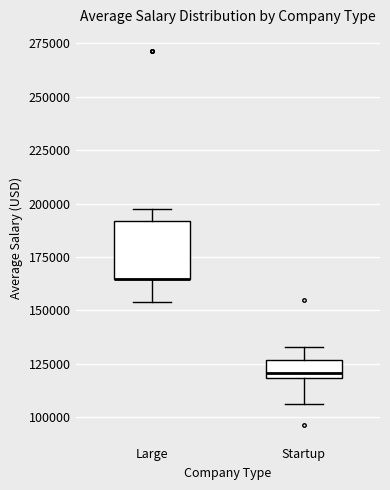

Reading left to right, transcribe this box plot: for each box, give where its median line is, the range the box spans, and where its two whiskers end, as read against the y-axis. The values are not printed on the chart, so give them approximately, as read against the axis.

Large: median 165000 (drawn on the box's lower edge), box 165000 to 190000, whiskers 155000 to 200000
Startup: median 120000 (just above the box's lower edge), box 120000 to 125000, whiskers 105000 to 135000